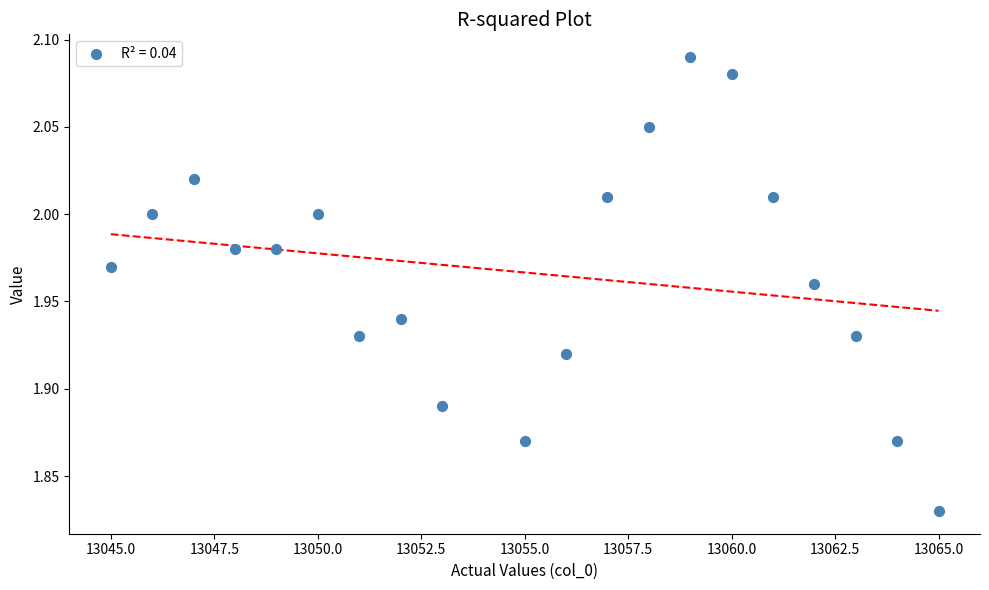

What is the range of Y values (max minus min)?

0.3